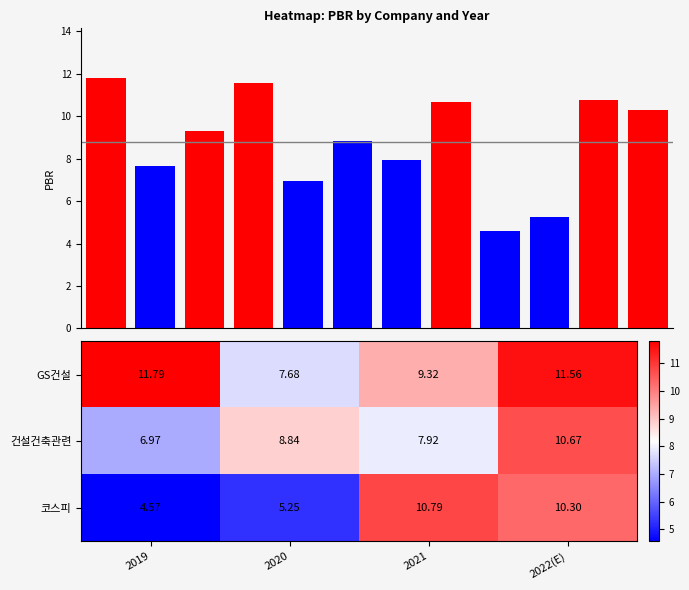

List the labels in order of 코스피 value, smallest first.

2019, 2020, 2022(E), 2021